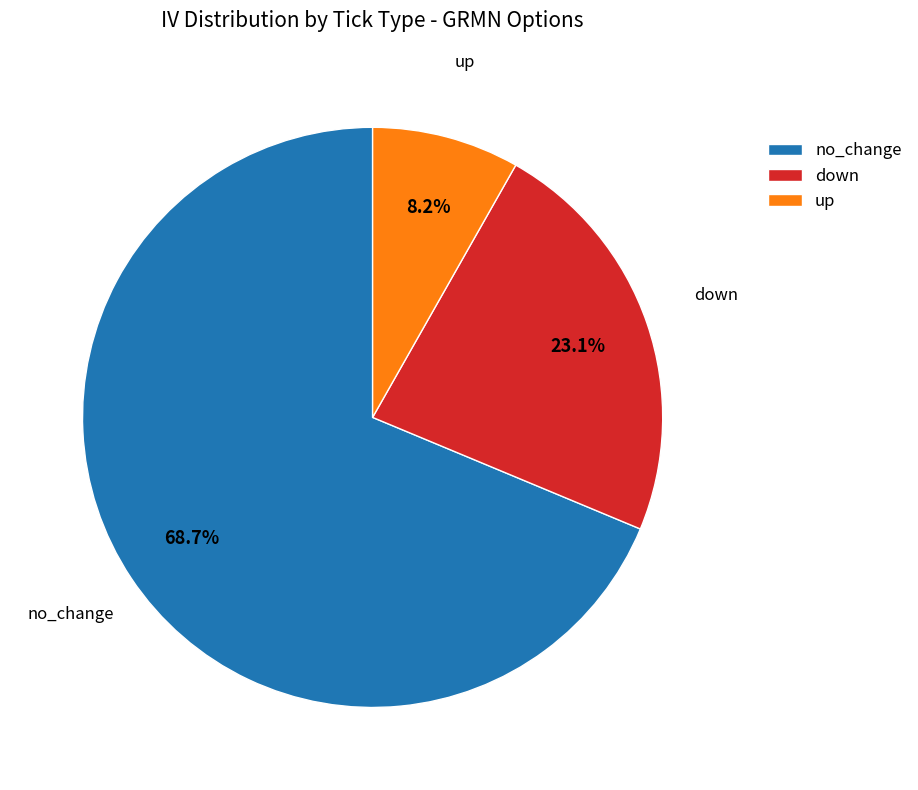

How much of the chart is everything except up?

91.8%